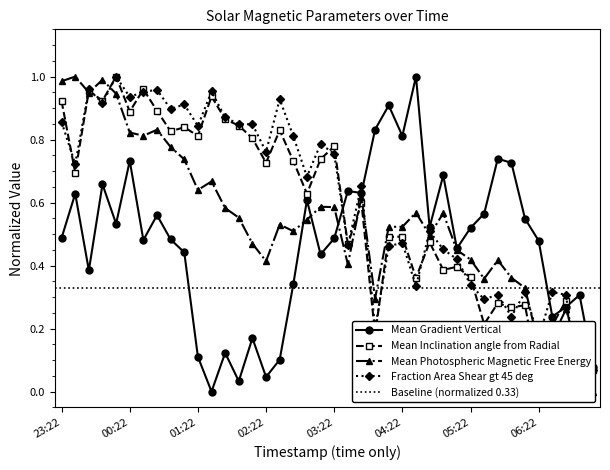

Reading right to left, transcribe all the data shown in this chart.

Mean Gradient Vertical: 0.1	0.3	0.3	0.2	0.5	0.5	0.7	0.7	0.6	0.5	0.5	0.7	0.5	1.0	0.8	0.9	0.8	0.6	0.6	0.5	0.4	0.6	0.3	0.1	0.0	0.2	0.0	0.1	0.0	0.1	0.4	0.5	0.6	0.5	0.7	0.5	0.7	0.4	0.6	0.5
Mean Inclination angle from Radial: 0.1	0.0	0.3	0.2	0.0	0.3	0.3	0.3	0.2	0.4	0.4	0.4	0.5	0.4	0.5	0.5	0.2	0.6	0.5	0.8	0.7	0.6	0.7	0.8	0.7	0.8	0.8	0.9	0.9	0.8	0.8	0.8	0.9	1.0	0.9	1.0	0.9	1.0	0.7	0.9
Mean Photospheric Magnetic Free Energy: 0.0	0.1	0.3	0.2	0.1	0.3	0.4	0.4	0.4	0.4	0.4	0.6	0.5	0.6	0.5	0.5	0.3	0.6	0.4	0.6	0.6	0.5	0.5	0.5	0.4	0.5	0.6	0.6	0.7	0.6	0.7	0.8	0.8	0.8	0.8	0.9	1.0	0.9	1.0	1.0
Fraction Area Shear gt 45 deg: 0.1	0.0	0.3	0.3	0.2	0.3	0.2	0.3	0.3	0.3	0.4	0.5	0.5	0.3	0.5	0.5	0.2	0.7	0.5	0.8	0.8	0.7	0.8	0.9	0.8	0.8	0.8	0.9	1.0	0.8	0.9	0.9	1.0	1.0	0.9	1.0	0.9	1.0	0.7	0.9